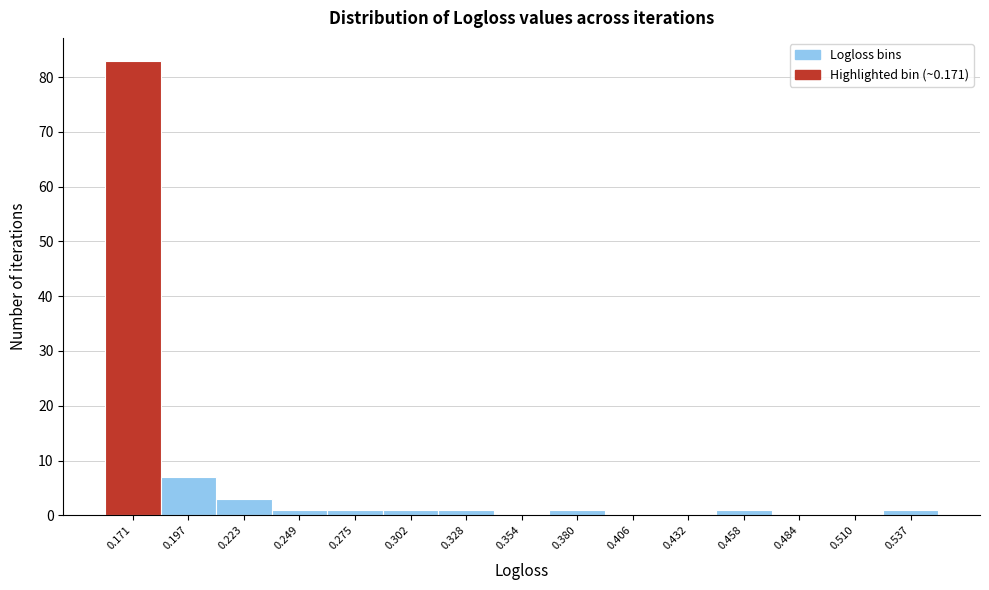

Reading right to left, extract all data points from this chart.

0.537=1	0.510=0	0.484=0	0.458=1	0.432=0	0.406=0	0.380=1	0.354=0	0.328=1	0.302=1	0.275=1	0.249=1	0.223=3	0.197=7	0.171=83